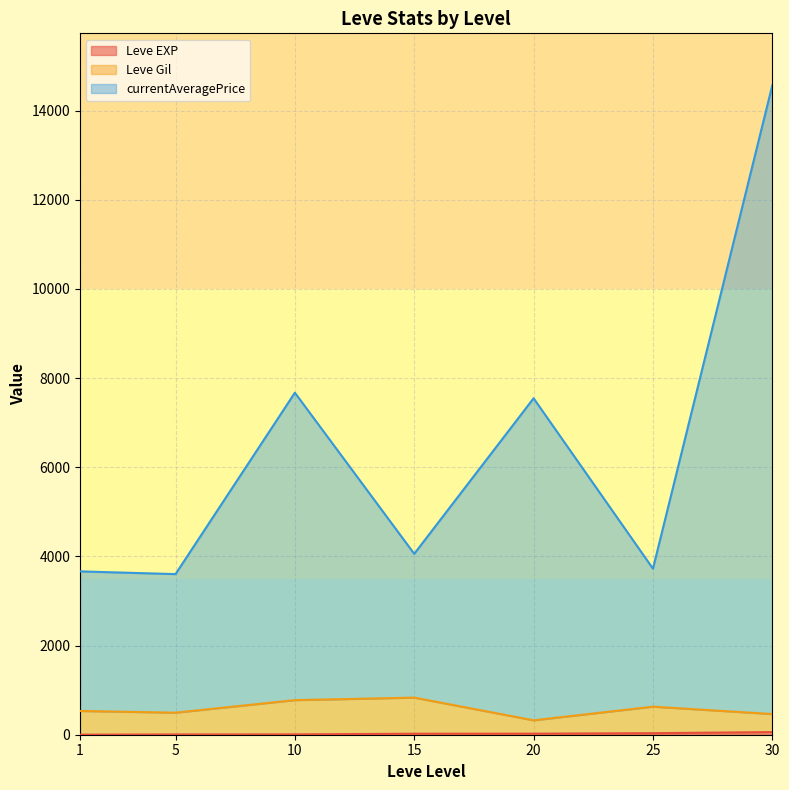

Which has a higher value, 30 or 1?

30